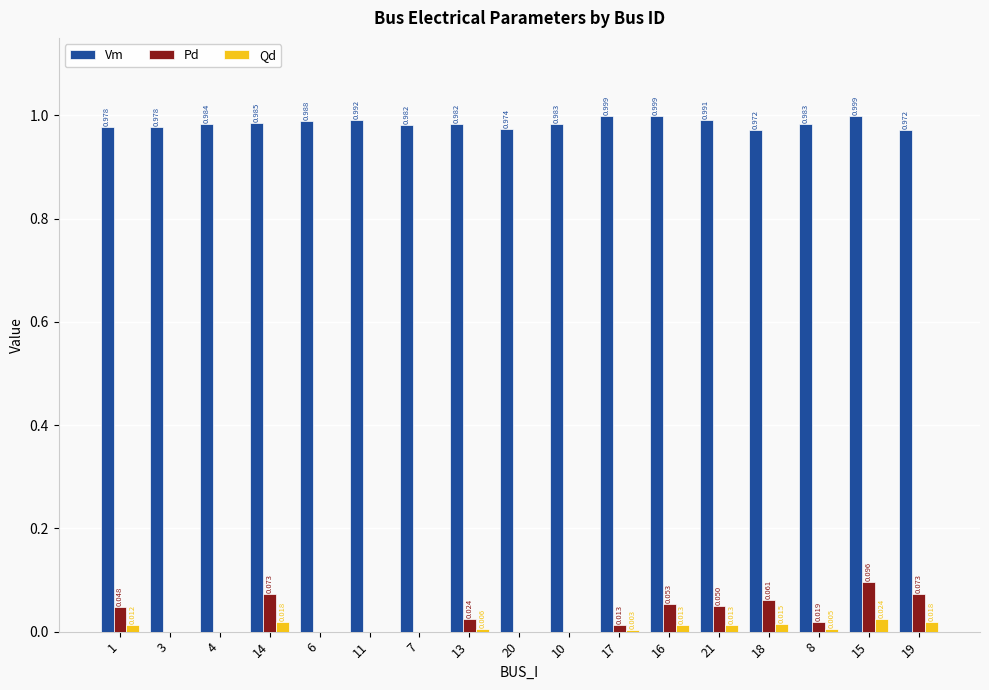

Does the chart contain stacked bars?

No